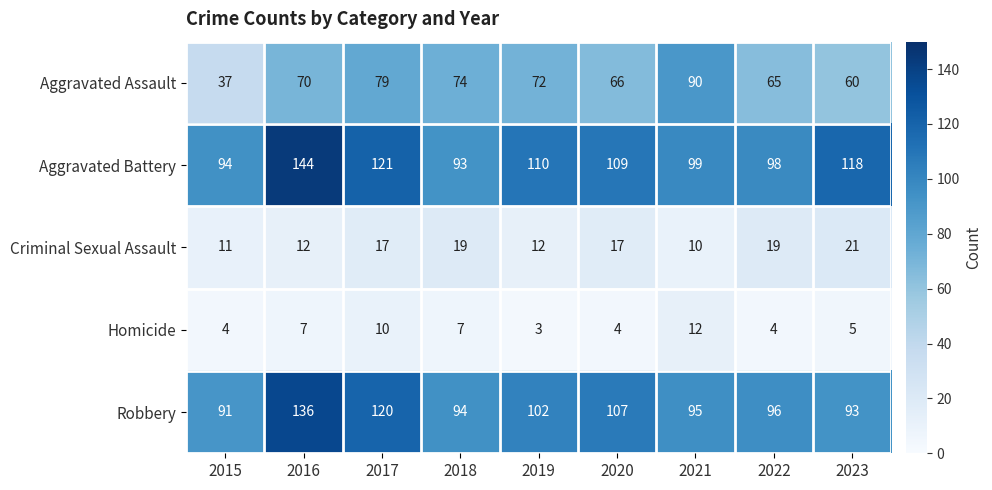

Read the Robbery value at 2019, to the nearest 5.

100